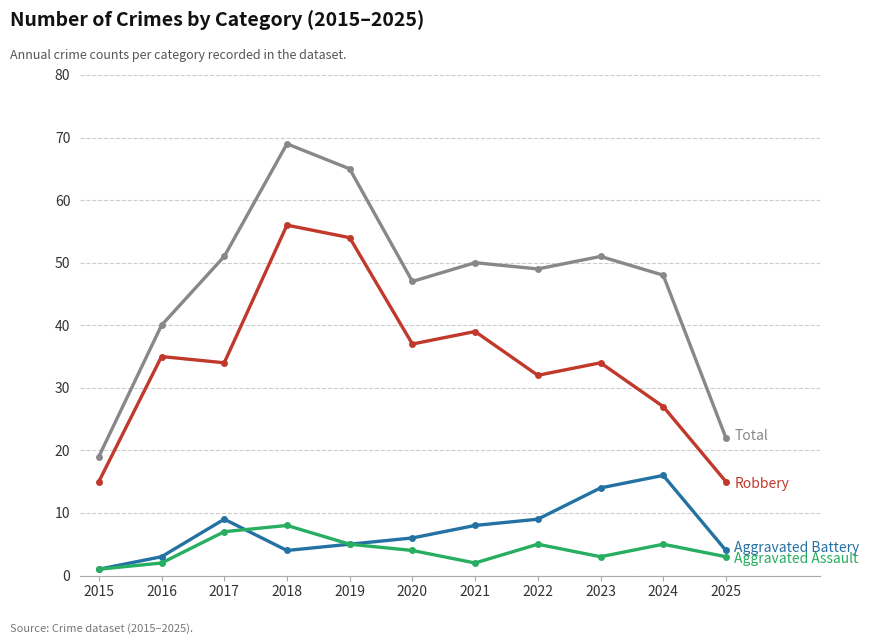

Reading right to left, transcribe all the data shown in this chart.

Robbery: 15	27	34	32	39	37	54	56	34	35	15
Total: 22	48	51	49	50	47	65	69	51	40	19
Aggravated Battery: 4	16	14	9	8	6	5	4	9	3	1
Aggravated Assault: 3	5	3	5	2	4	5	8	7	2	1